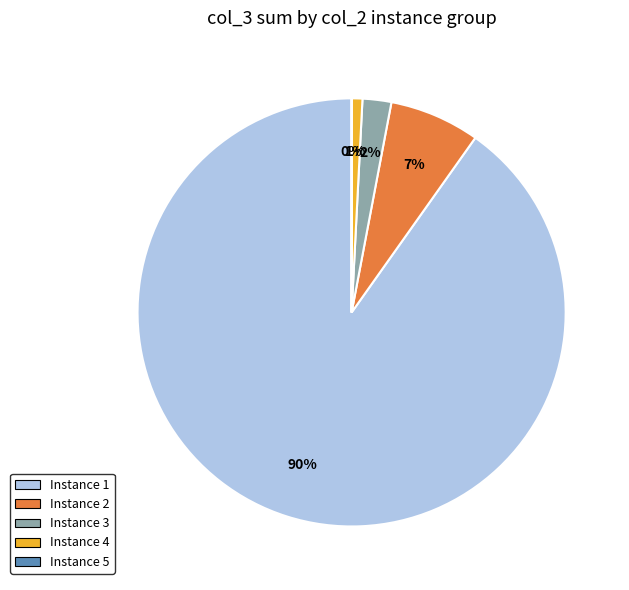

To the nearest percent, what portion does Instance 2 represent?

7%